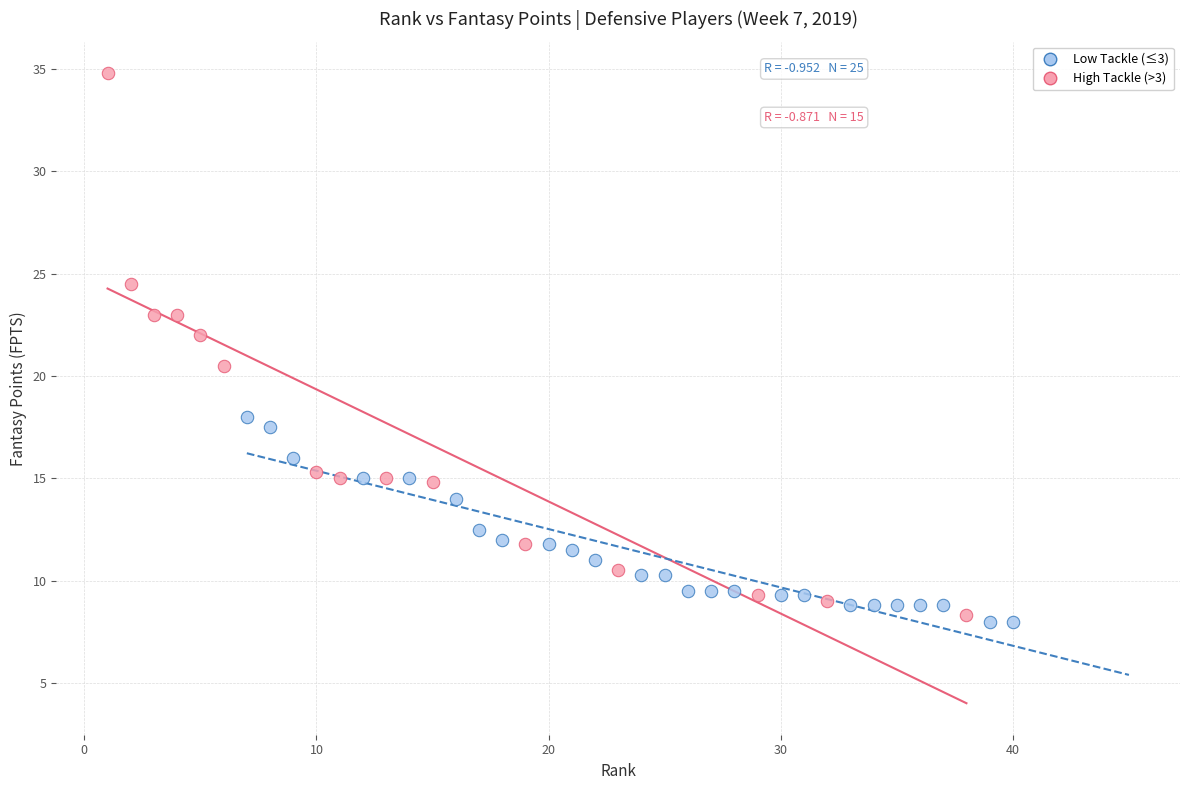

Which series has the largest Y range (max minus min)?

High Tackle (>3)